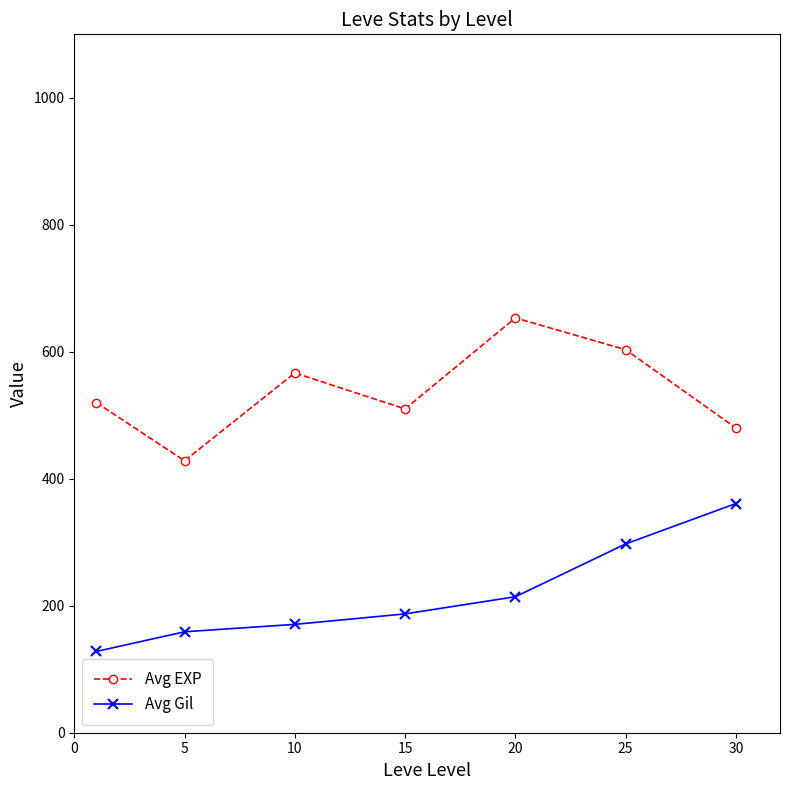

What is the value of the Avg EXP point at the 1st from the left?

520.0